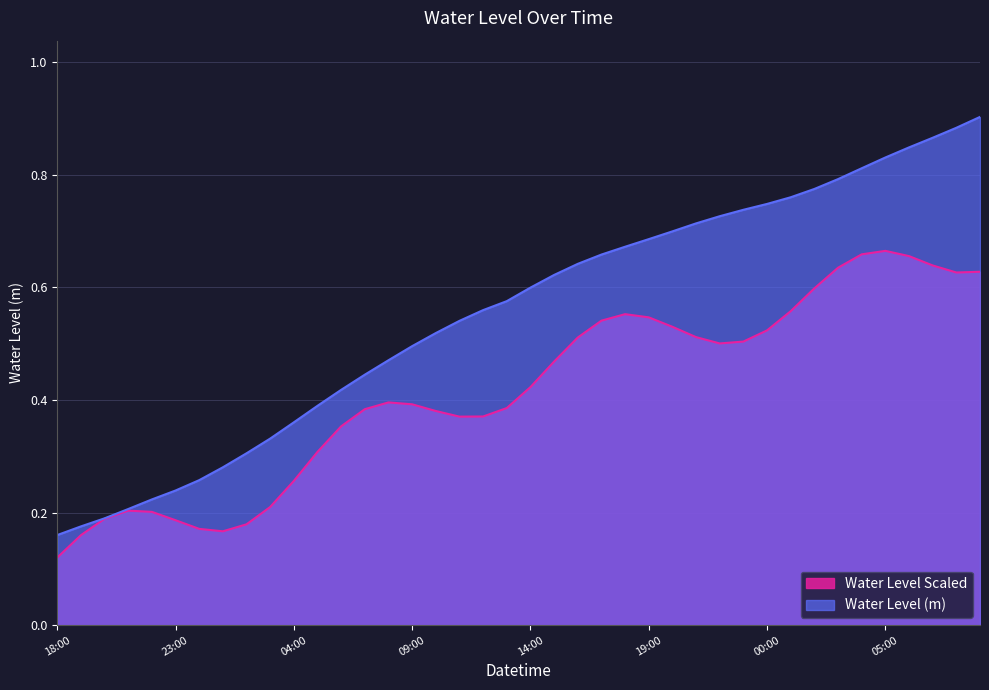

Reading left to right, extract all data points from this chart.

0.2	0.2	0.2	0.2	0.2	0.2	0.3	0.3	0.3	0.3	0.4	0.4	0.4	0.4	0.5	0.5	0.5	0.5	0.6	0.6	0.6	0.6	0.6	0.7	0.7	0.7	0.7	0.7	0.7	0.7	0.7	0.8	0.8	0.8	0.8	0.8	0.8	0.9	0.9	0.9